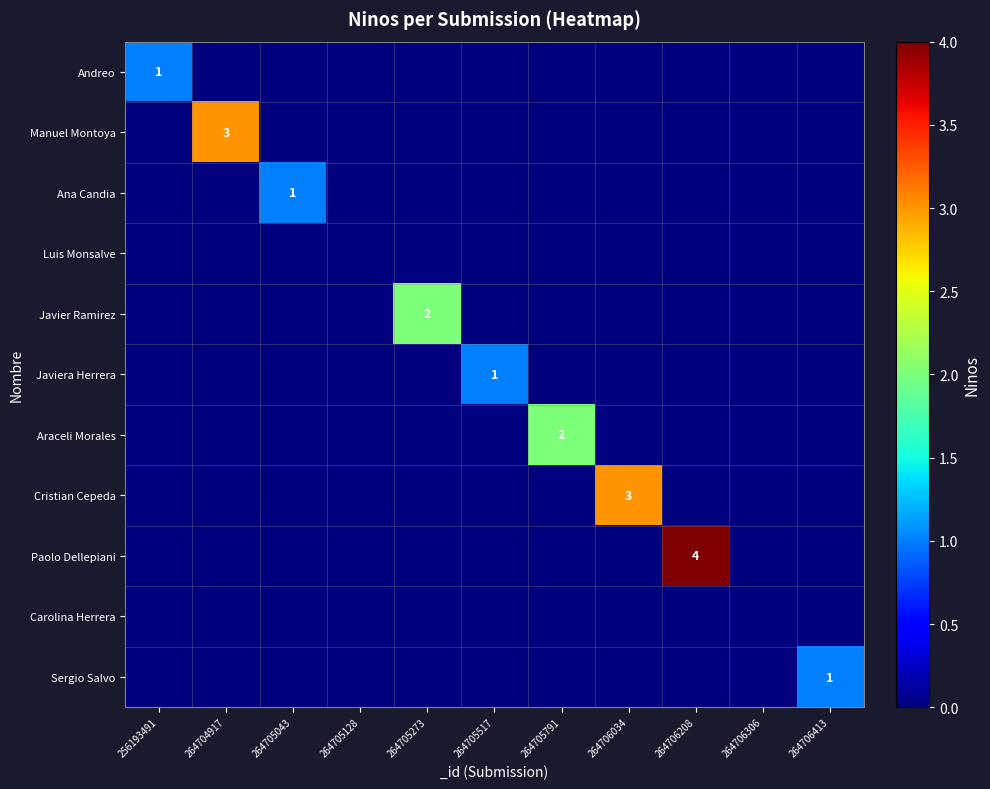

The value of Andreo at 256193491 is 1. True or false?

True